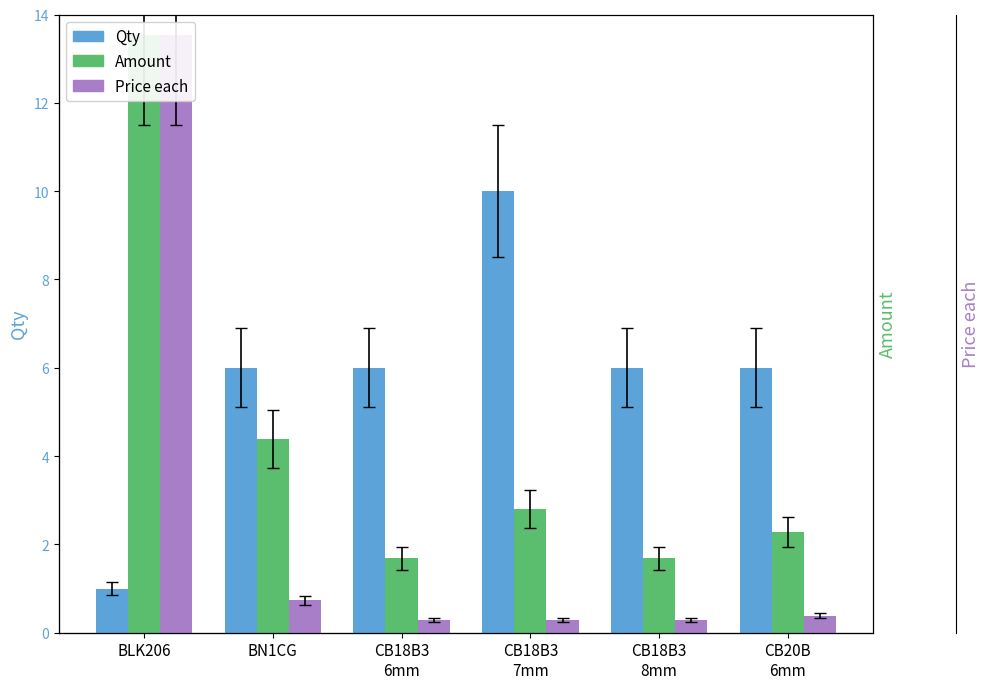

What is the label of the 5th bar from the left?

CB18B3
8mm